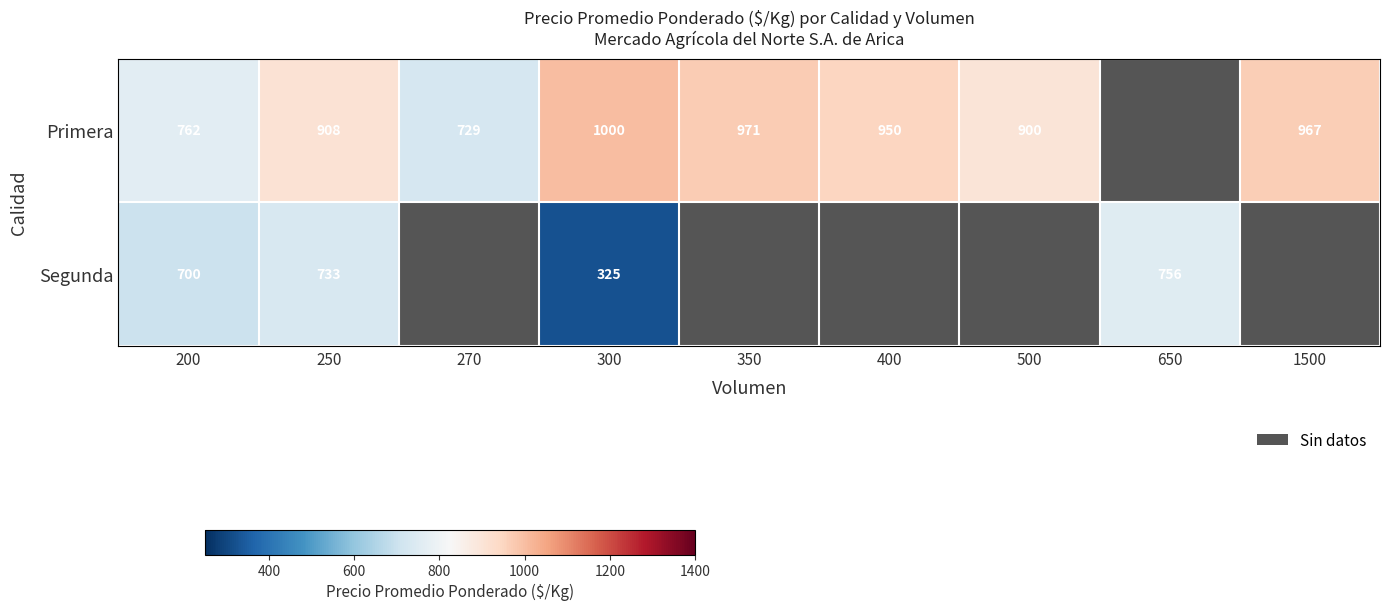

What value does the Segunda series have at 200?

700.0